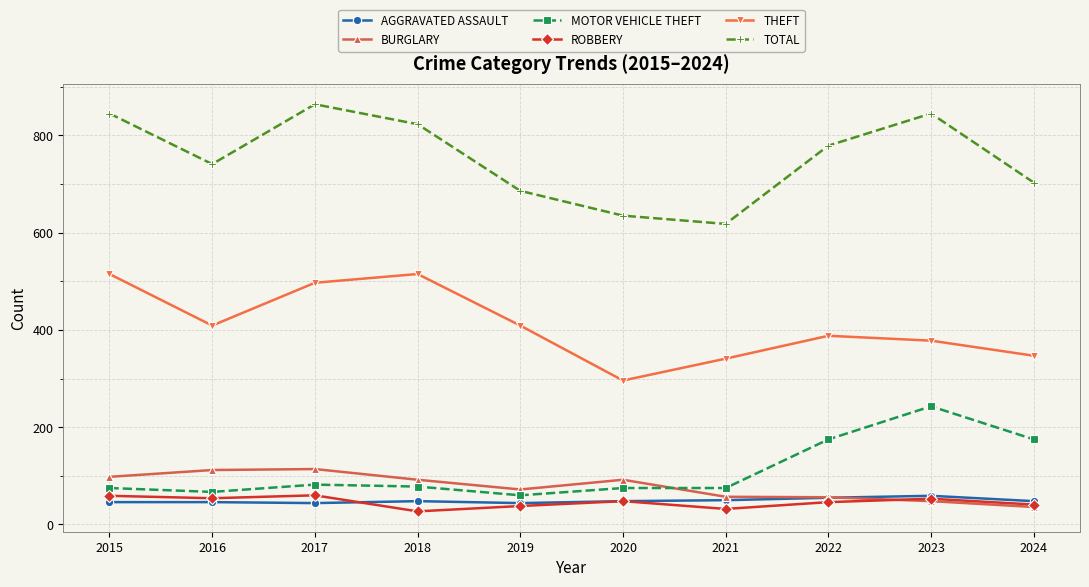

What is the spread (max minus min) of values at 2016?

695